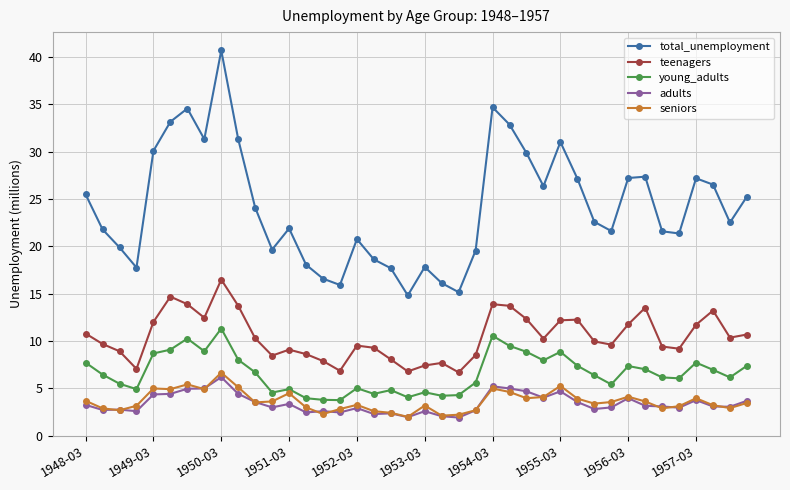

What is the difference between the second highest and second lowest values in the young_adults series?

6.8